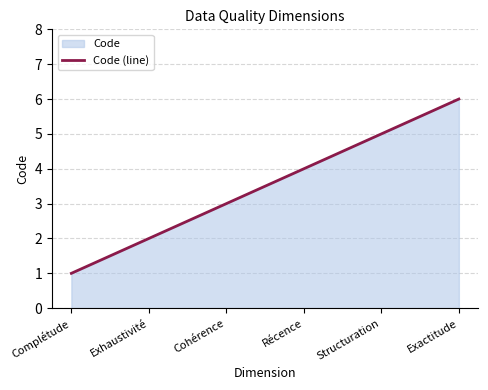

List the labels in order of value, largest first.

Exactitude, Structuration, Récence, Cohérence, Exhaustivité, Complétude